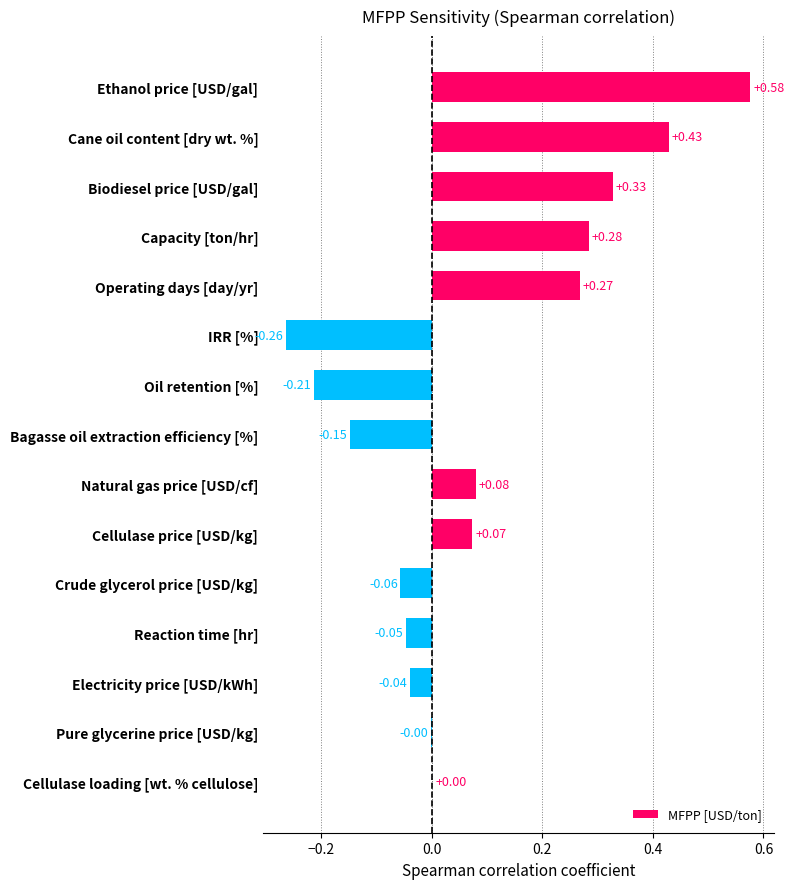

Which has a higher value, Cane oil content [dry wt. %] or Electricity price [USD/kWh]?

Cane oil content [dry wt. %]